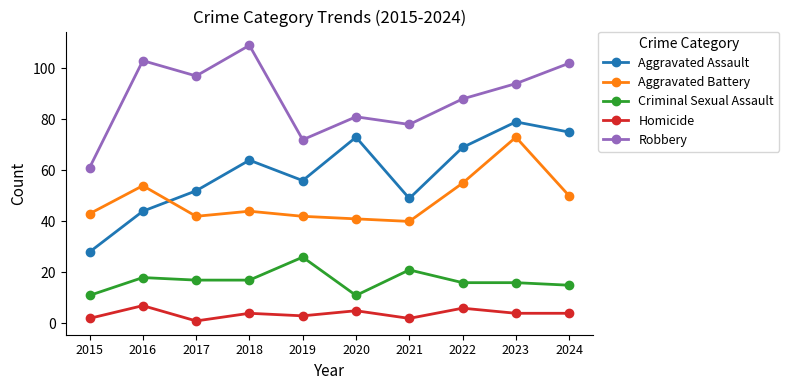

At which category does Aggravated Assault reach its first local valley?

2019